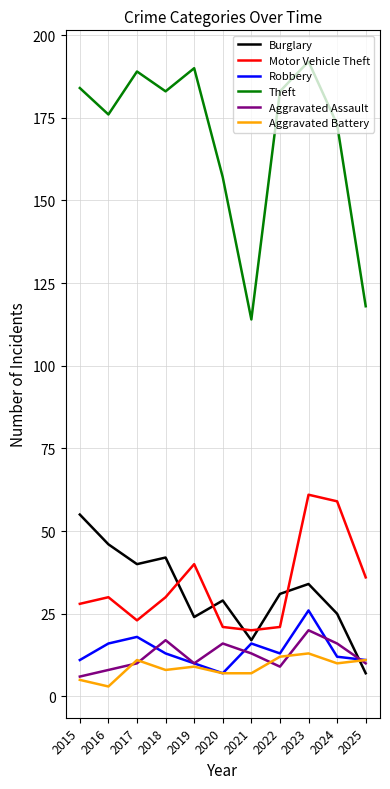

What is the difference between the highest and lowest values at 2022?

174